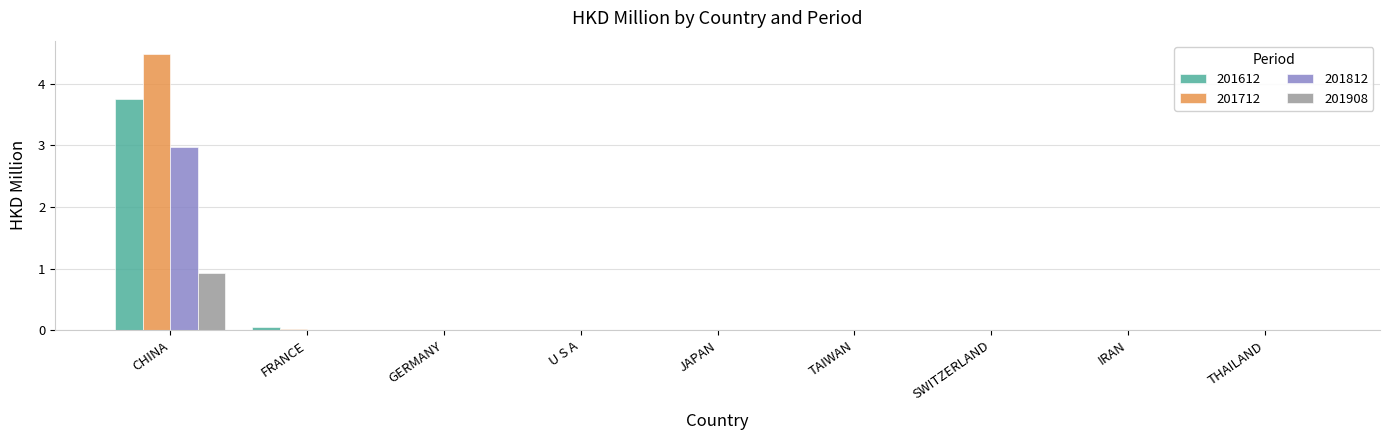

Is it true that 201812 equals 0.0 at TAIWAN?

True